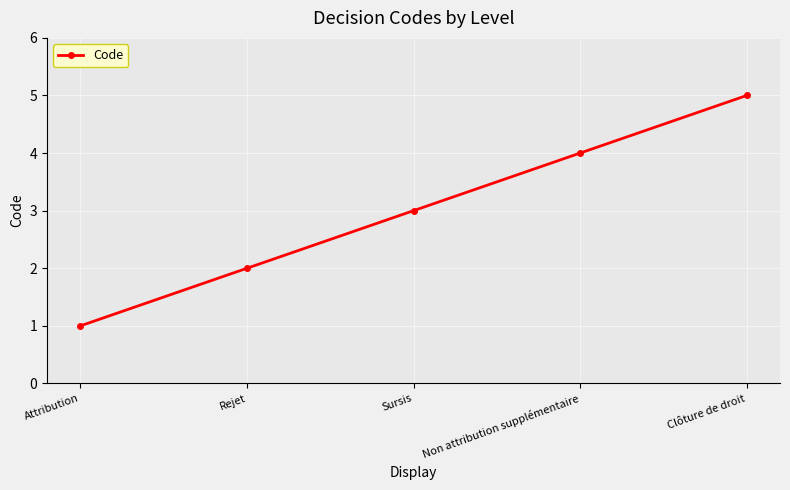

At which label is the value closest to 3?

Sursis